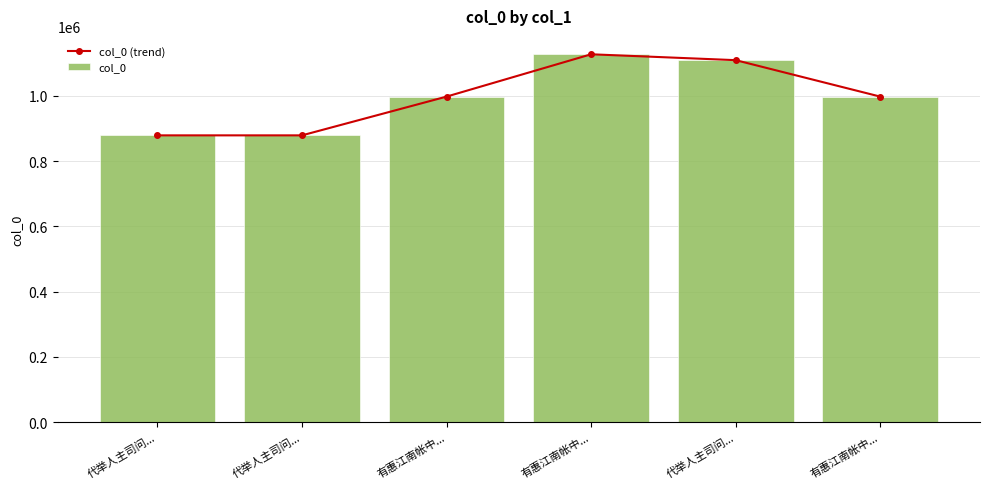

List the labels in order of col_0 (trend) value, smallest first.

代举人主司问..., 代举人主司问..., 有惠江南帐中..., 有惠江南帐中..., 代举人主司问..., 有惠江南帐中...